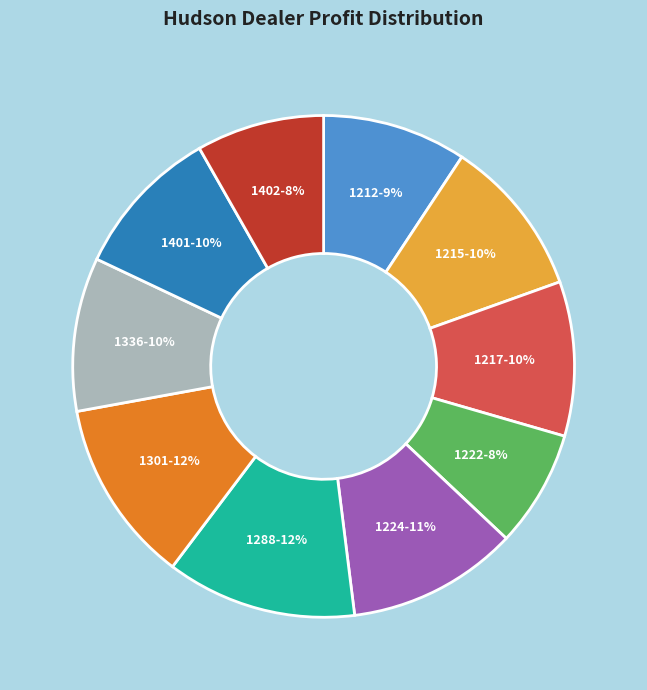

Do 1224-11% and 1401-10% together represent more than half of the pie?

No